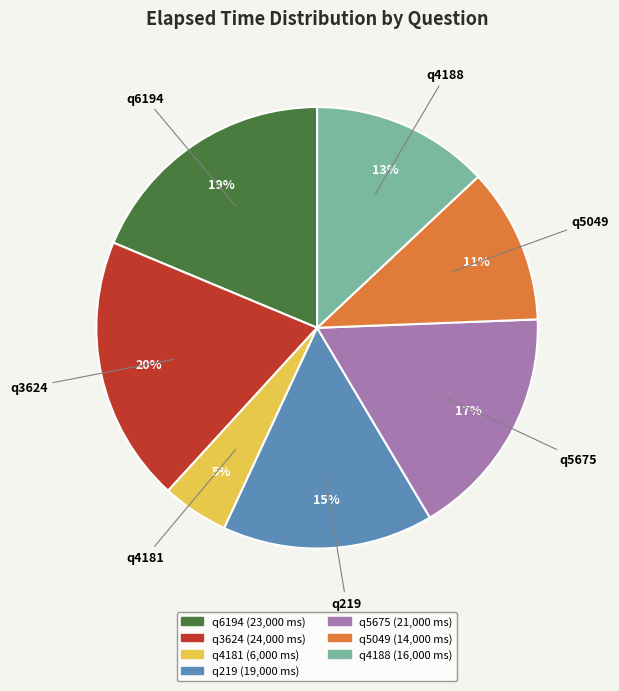

To the nearest percent, what portion does q5049 represent?

11%